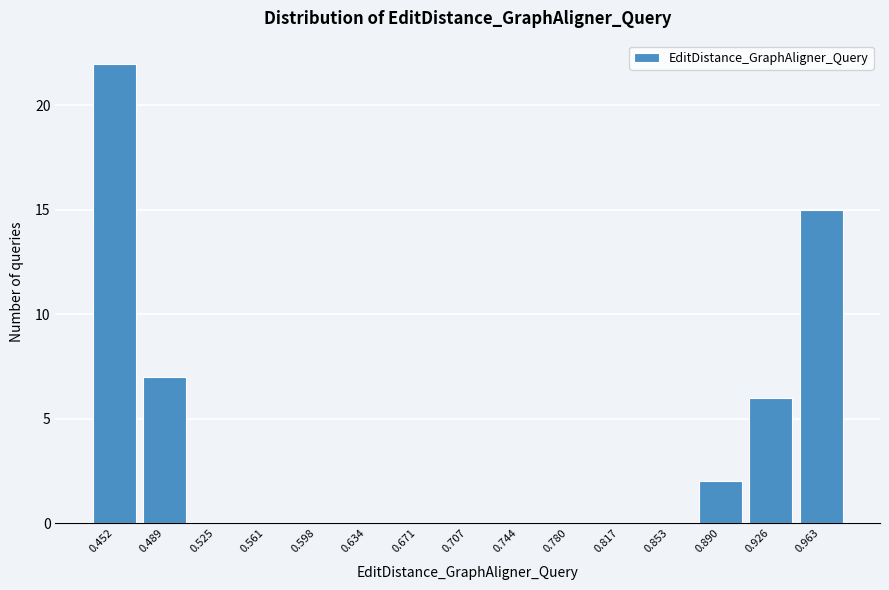

Reading left to right, what are all the values shown in this chart?

0.452=22	0.489=7	0.525=0	0.561=0	0.598=0	0.634=0	0.671=0	0.707=0	0.744=0	0.780=0	0.817=0	0.853=0	0.890=2	0.926=6	0.963=15